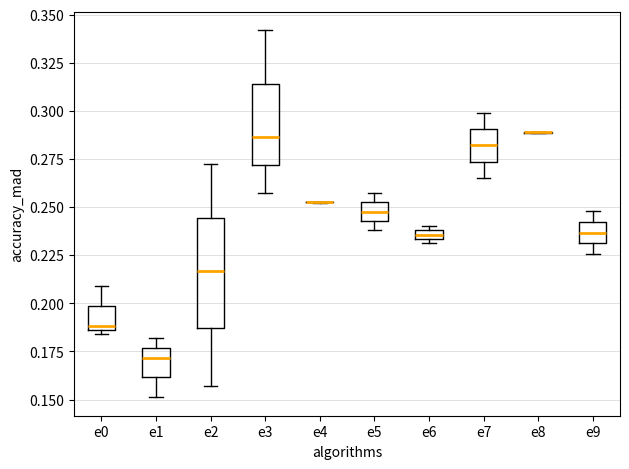

Comparing the boxes themselves (not the whiskers), which one is the tallest?

e2